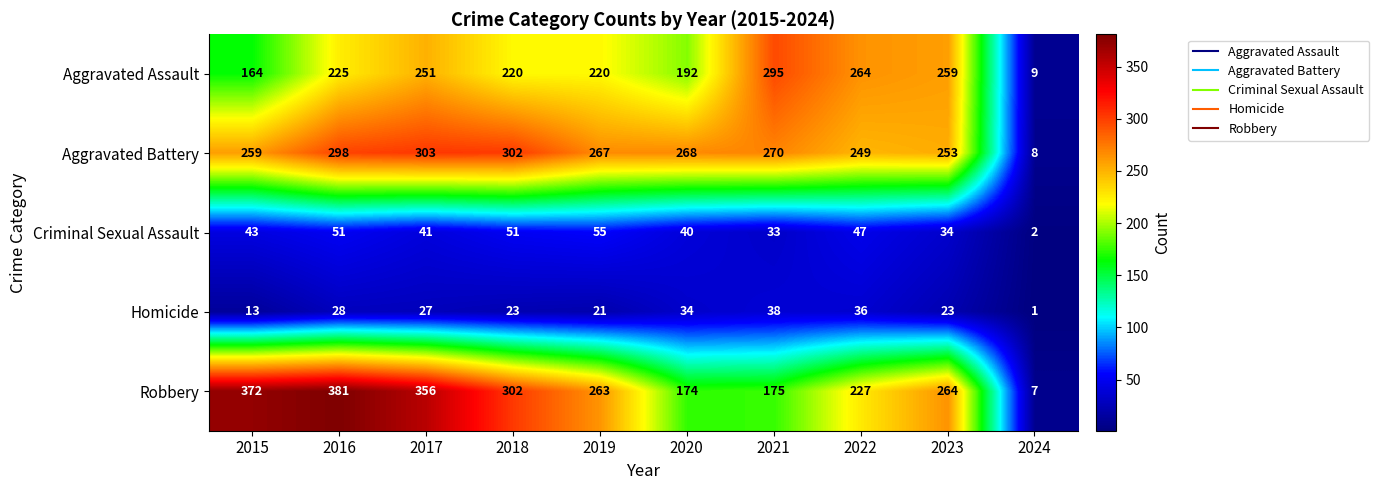

Where is Aggravated Battery nearest to the value 155?

2022